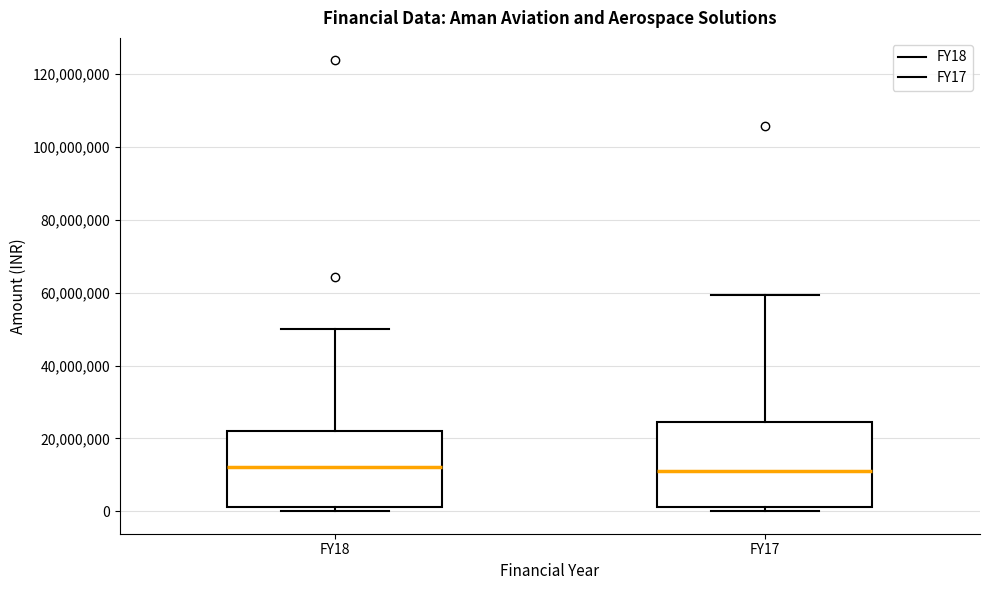

Reading left to right, transcribe this box plot: for each box, give where its median line is, the range the box spans, and where its two whiskers end, as read against the y-axis. The values are not printed on the chart, so give them approximately, as read against the axis.

FY18: median 12000000, box 2000000 to 22000000, whiskers 0 to 50000000
FY17: median 10000000, box 2000000 to 24000000, whiskers 0 to 60000000